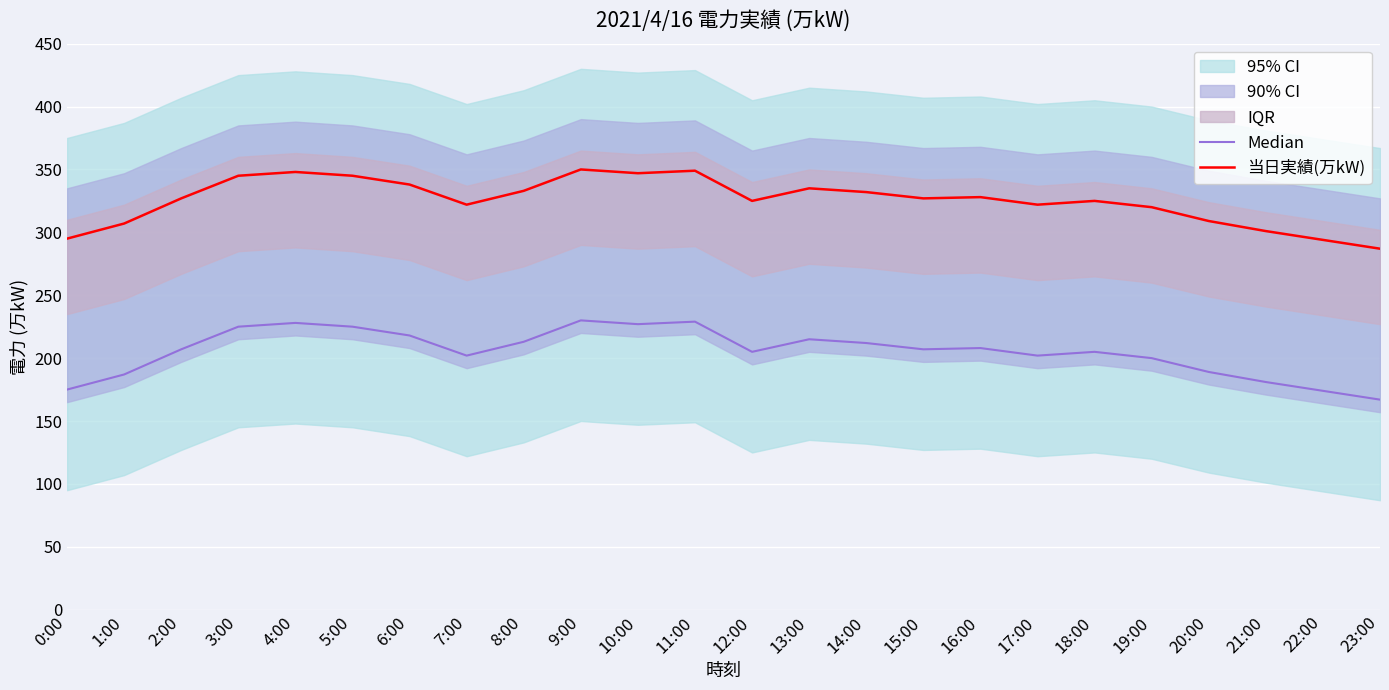

Does the chart display data point markers on the line(s)?

No